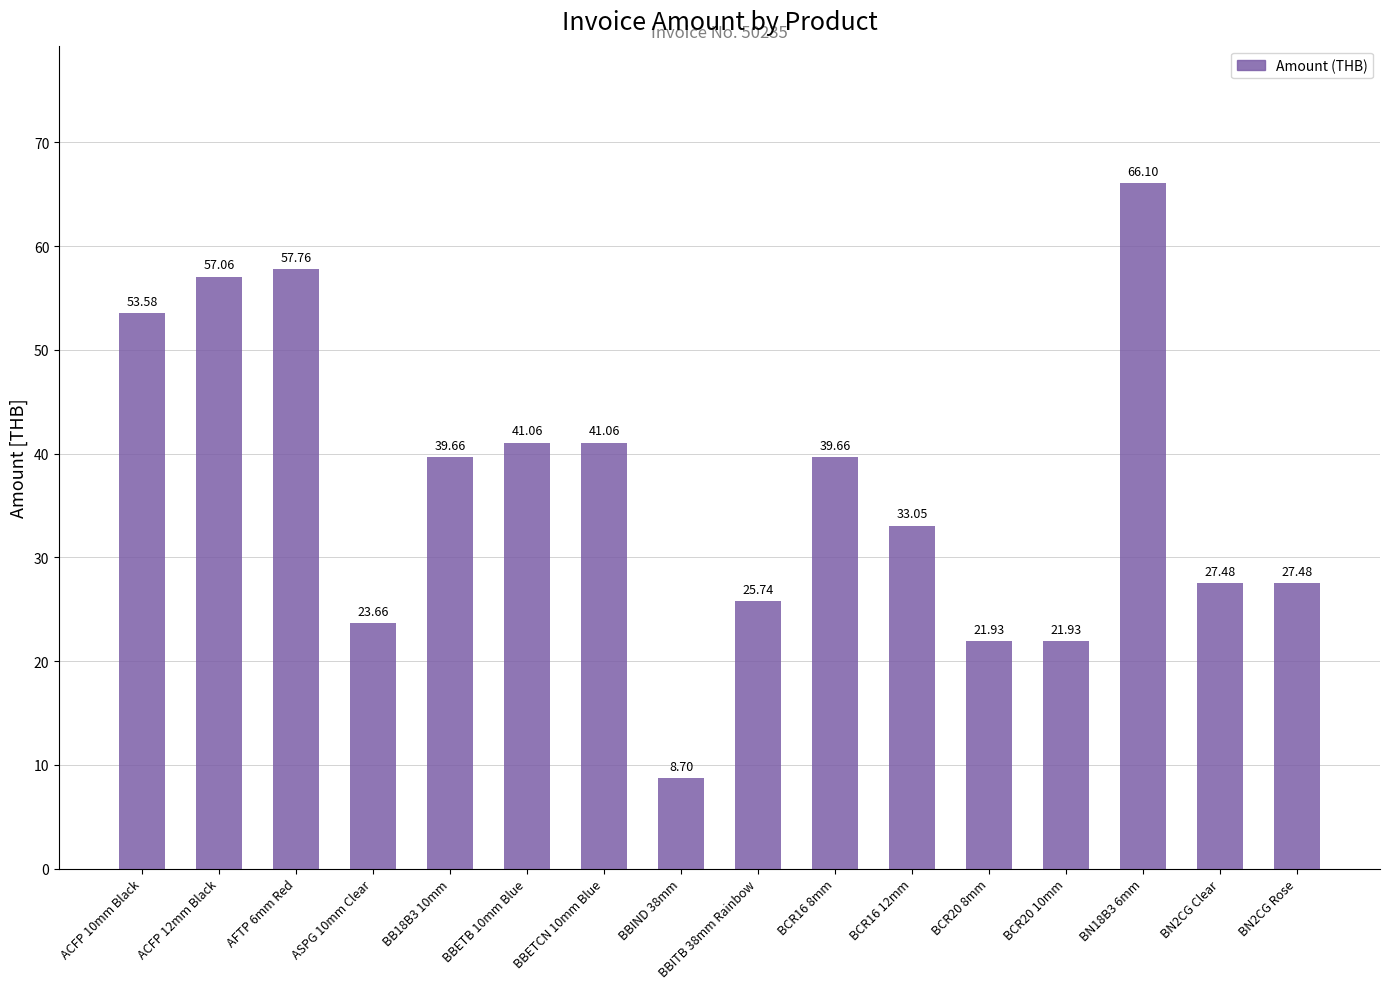

What is the sum of all values?

585.9